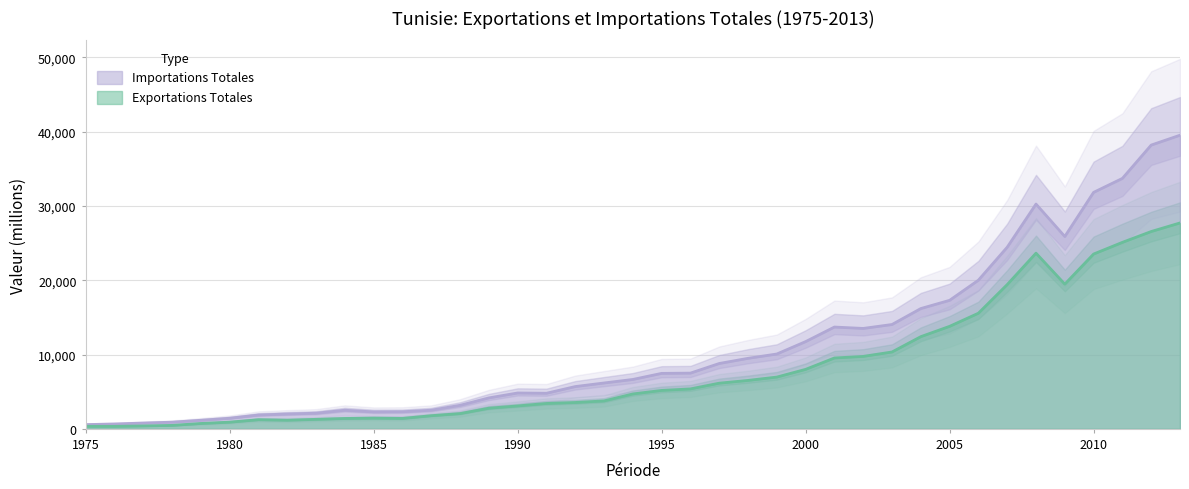

What is the average value of the Exportations Totales series?

7978.8